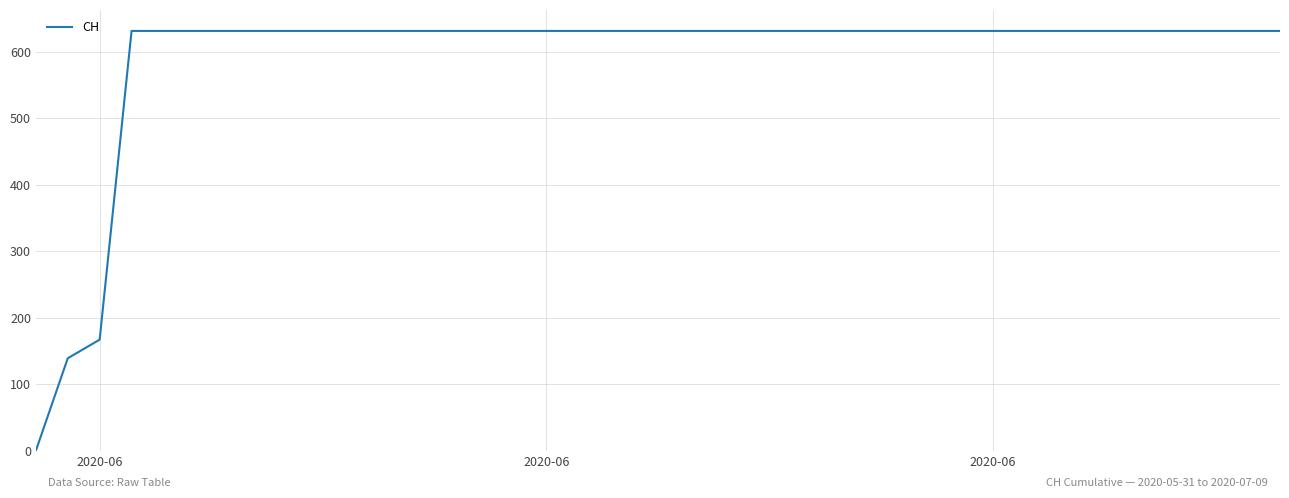

What is the difference between the maximum and minimum values?

631